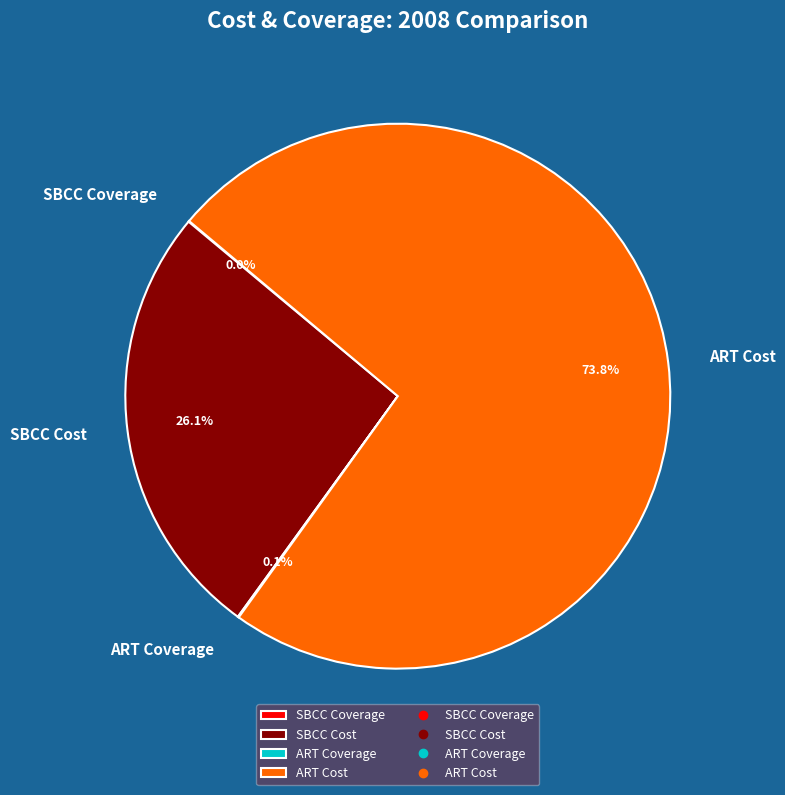

What is the ratio of the value at SBCC Cost to the value at ART Cost?

0.4